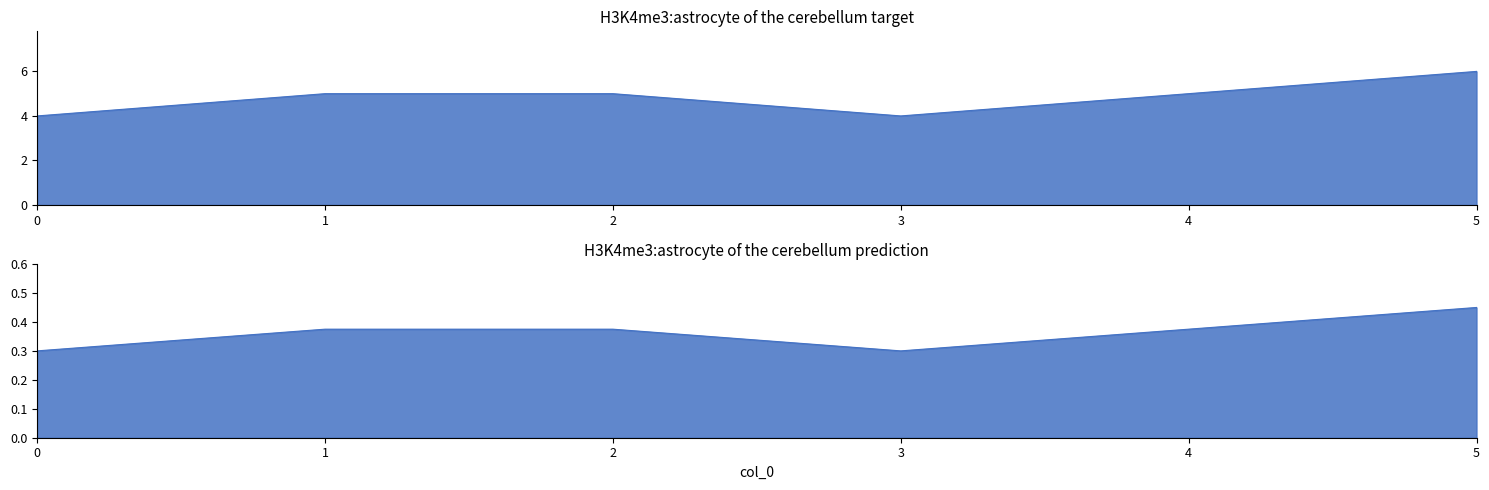

The value at 0 is 4. True or false?

True